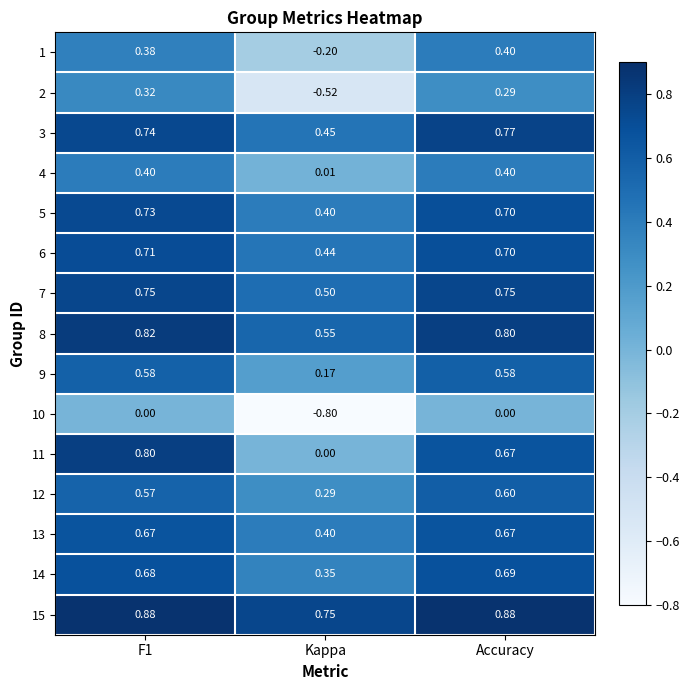

Is the value of 8 at Accuracy greater than the value of 10 at F1?

Yes